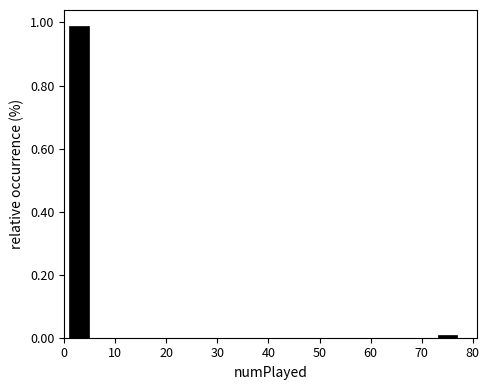

Read against the x-axis, roughly where is the centre of the tallest bar?

3